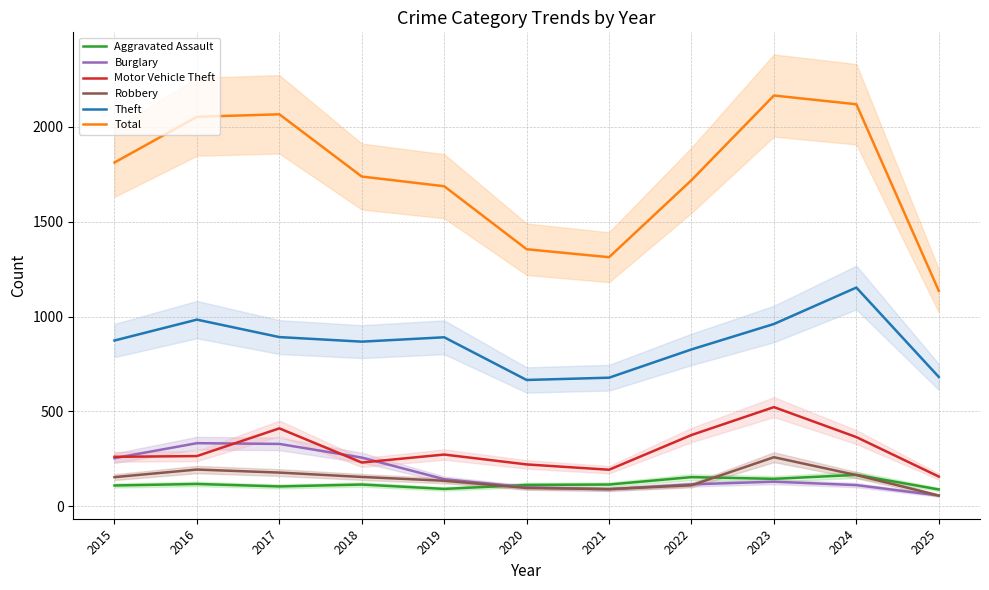

What is the value of the Motor Vehicle Theft point at the 5th from the left?

273